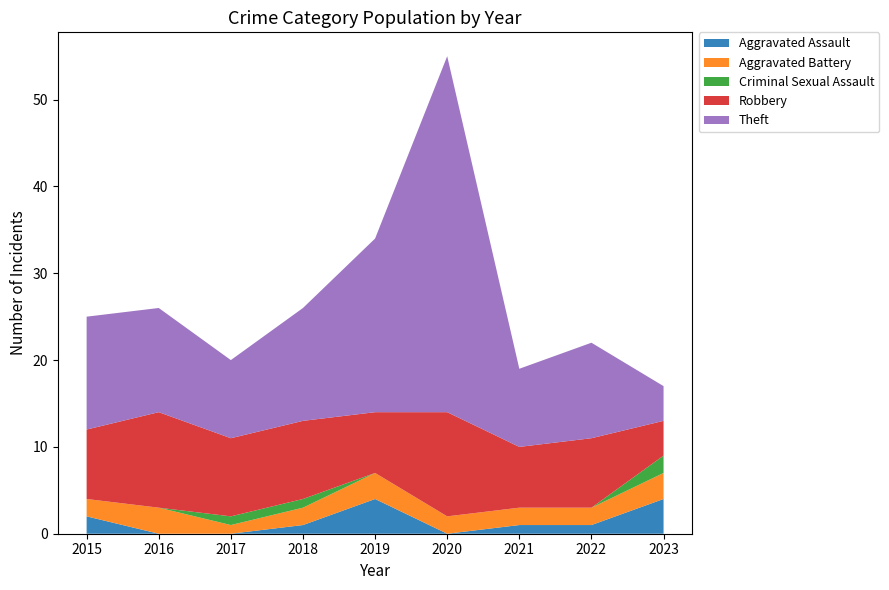

Reading left to right, list all the values displayed in this chart.

Aggravated Assault: 2	0	0	1	4	0	1	1	4
Aggravated Battery: 2	3	1	2	3	2	2	2	3
Criminal Sexual Assault: 0	0	1	1	0	0	0	0	2
Robbery: 8	11	9	9	7	12	7	8	4
Theft: 13	12	9	13	20	41	9	11	4